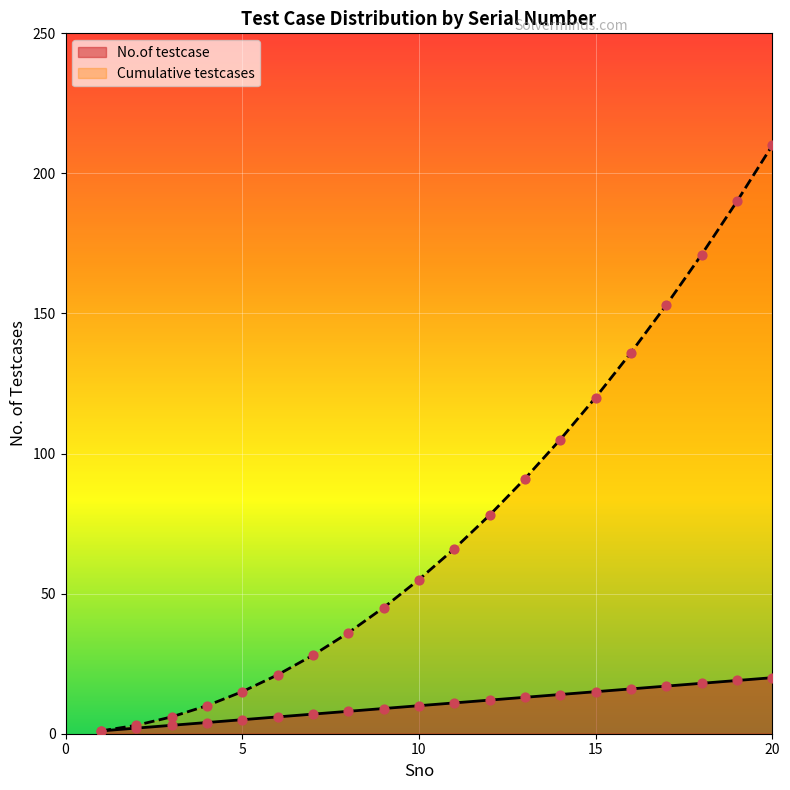

What are all the series names shown in the legend?

No.of testcase, Cumulative testcases